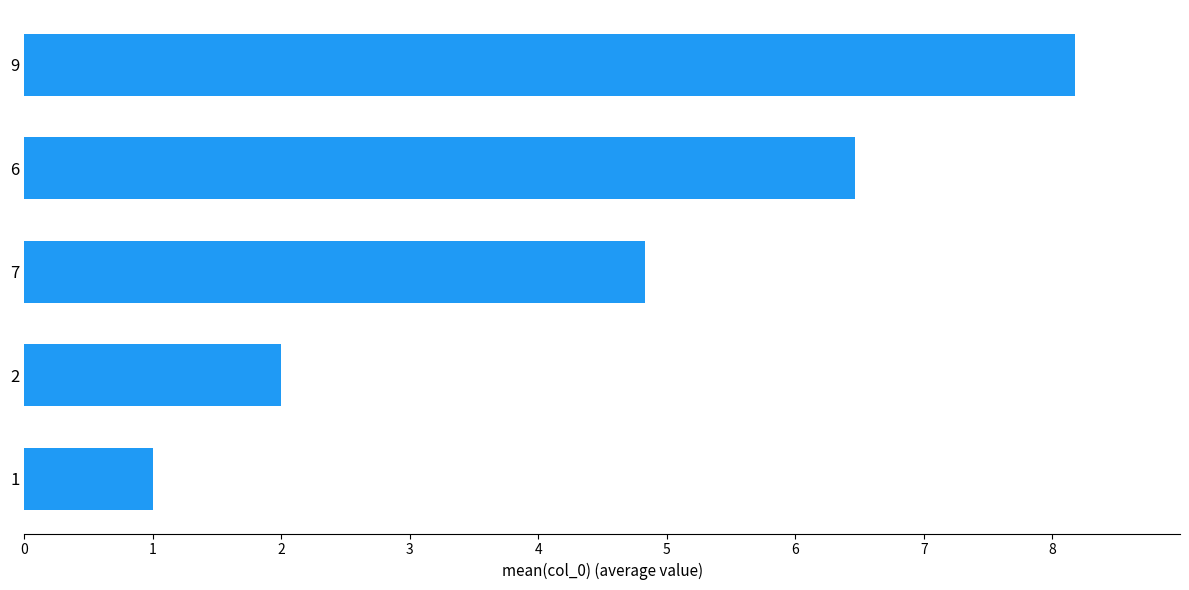

The value at 7 is 2.7. True or false?

False